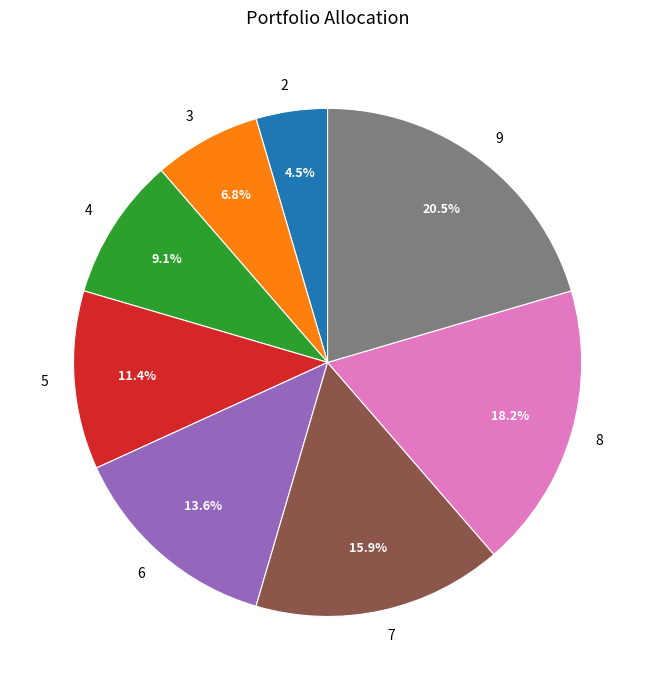

How much of the chart is everything except 7?

84.1%